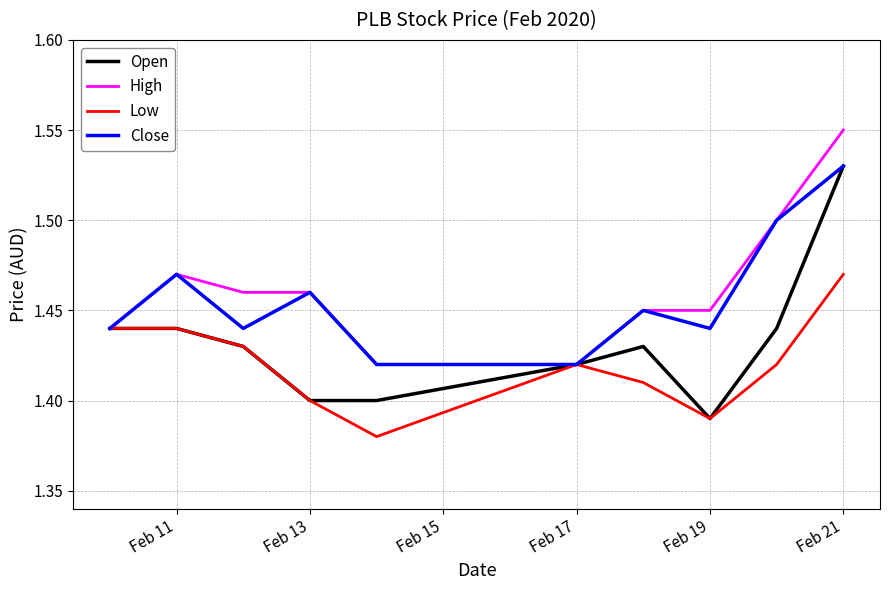

Which series has the widest spread of values?

Open